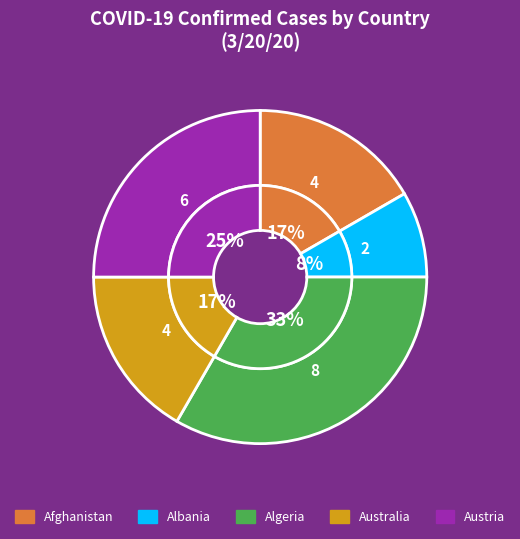

Which slice is the smallest?

Albania